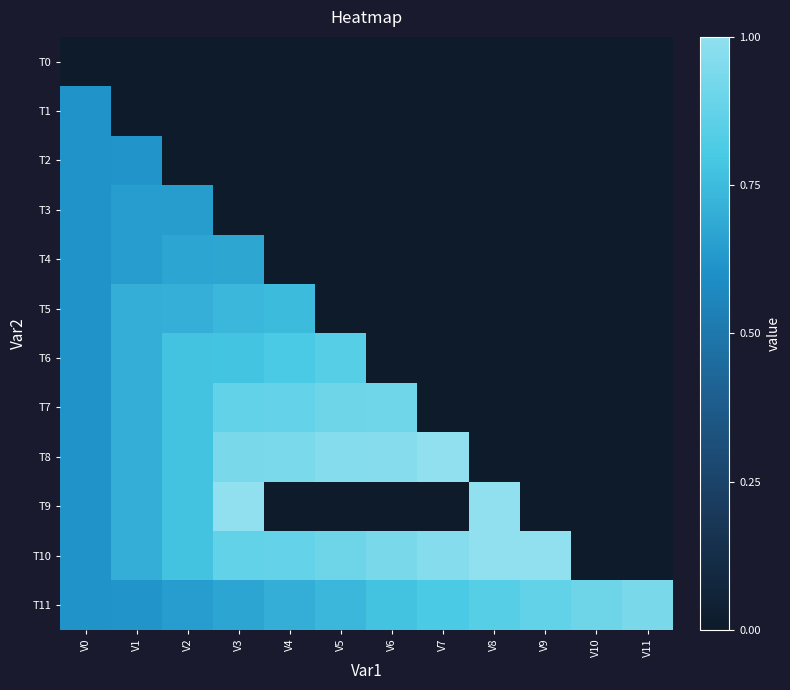

At which category is the sum across all series the highest?

V1